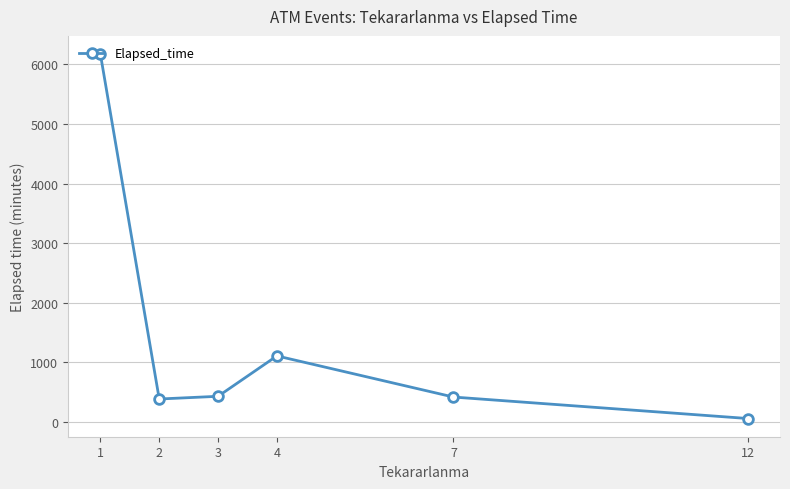

How many distinct data groups are displayed?

1